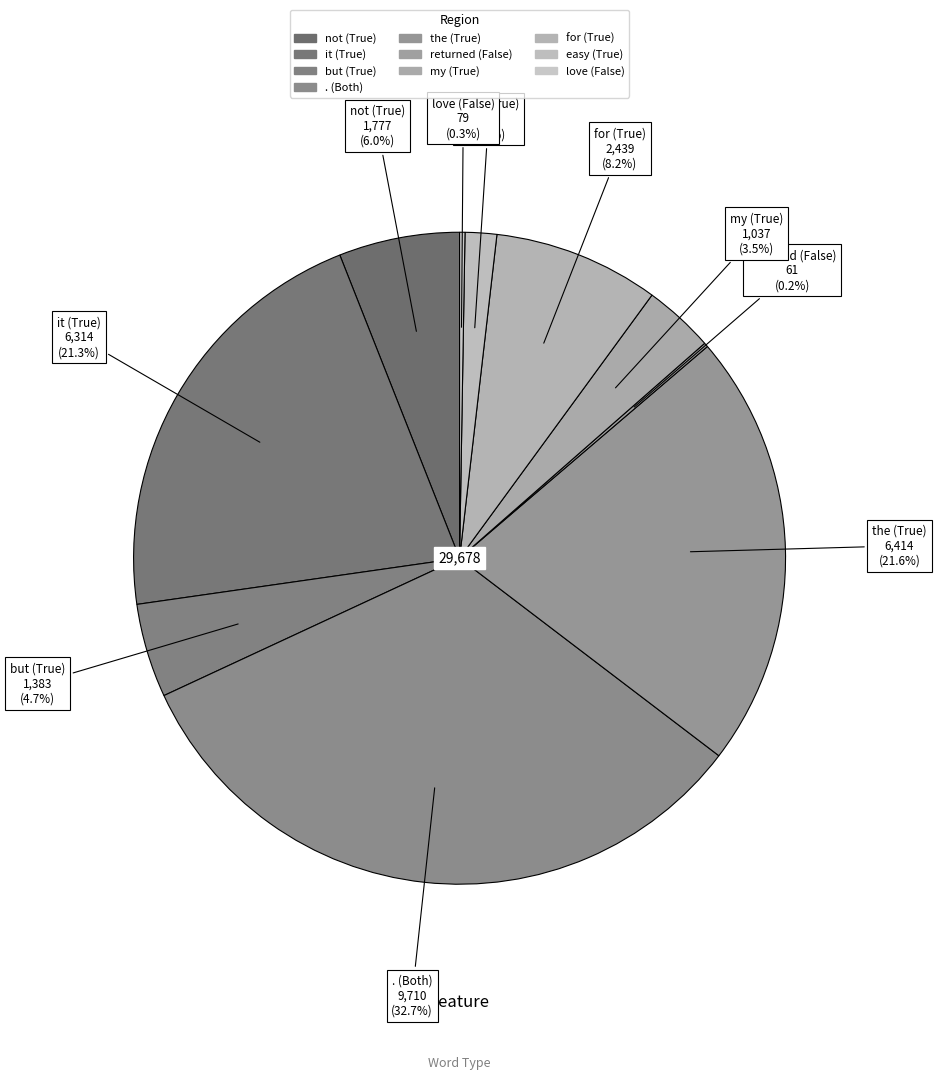

Combined, what portion of the pie is not (True) and it (True)?

27.3%